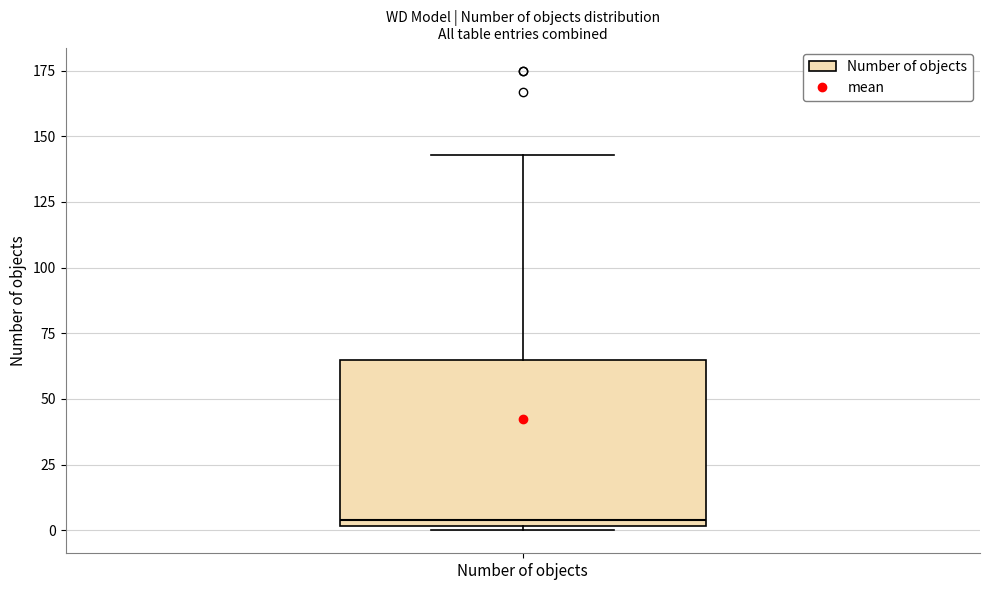

Read this box plot against the y-axis: the position of the median line, the range covered by the box, and the ends of both whiskers. The values are not printed on the chart, so give them approximately, as read against the axis.

median 5, box 0 to 65, whiskers 0 to 145